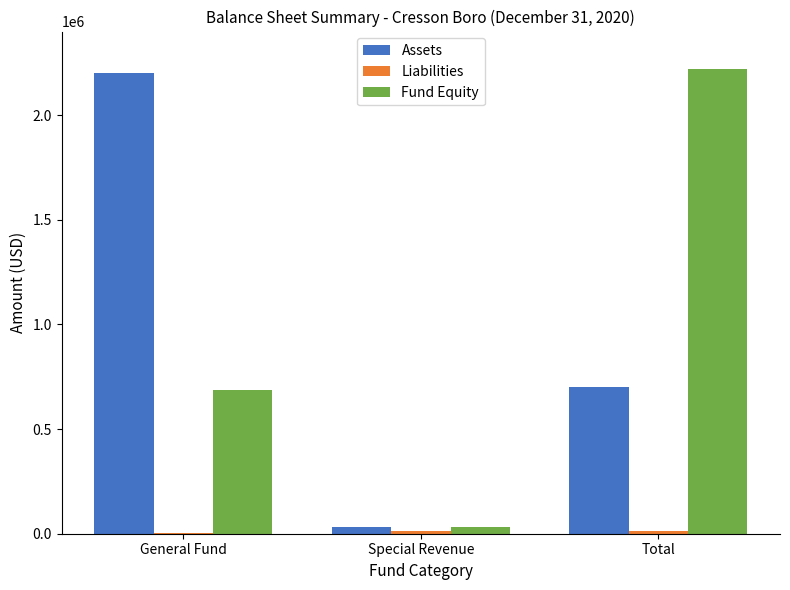

Which category has the highest value in the Fund Equity series?

Total